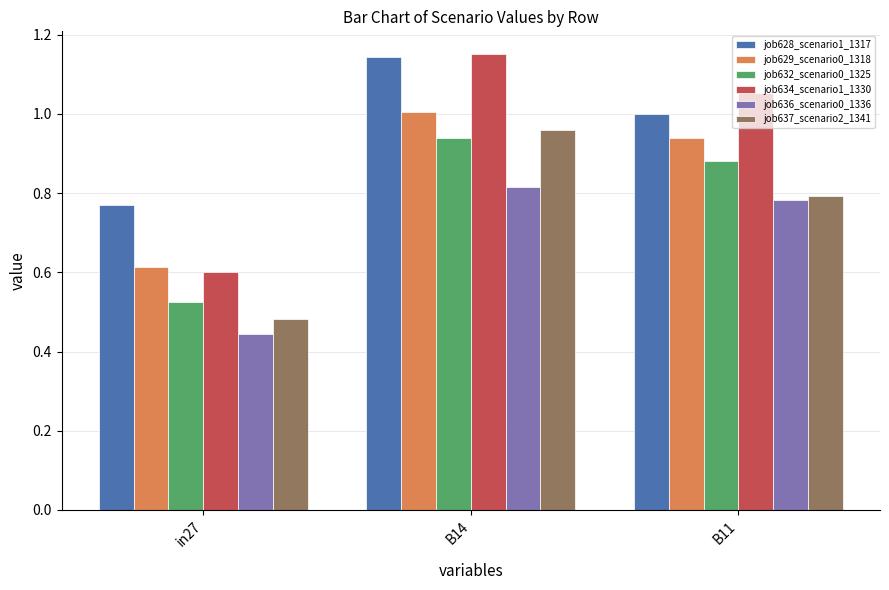

What is the sum of all job637_scenario2_1341 values?

2.2